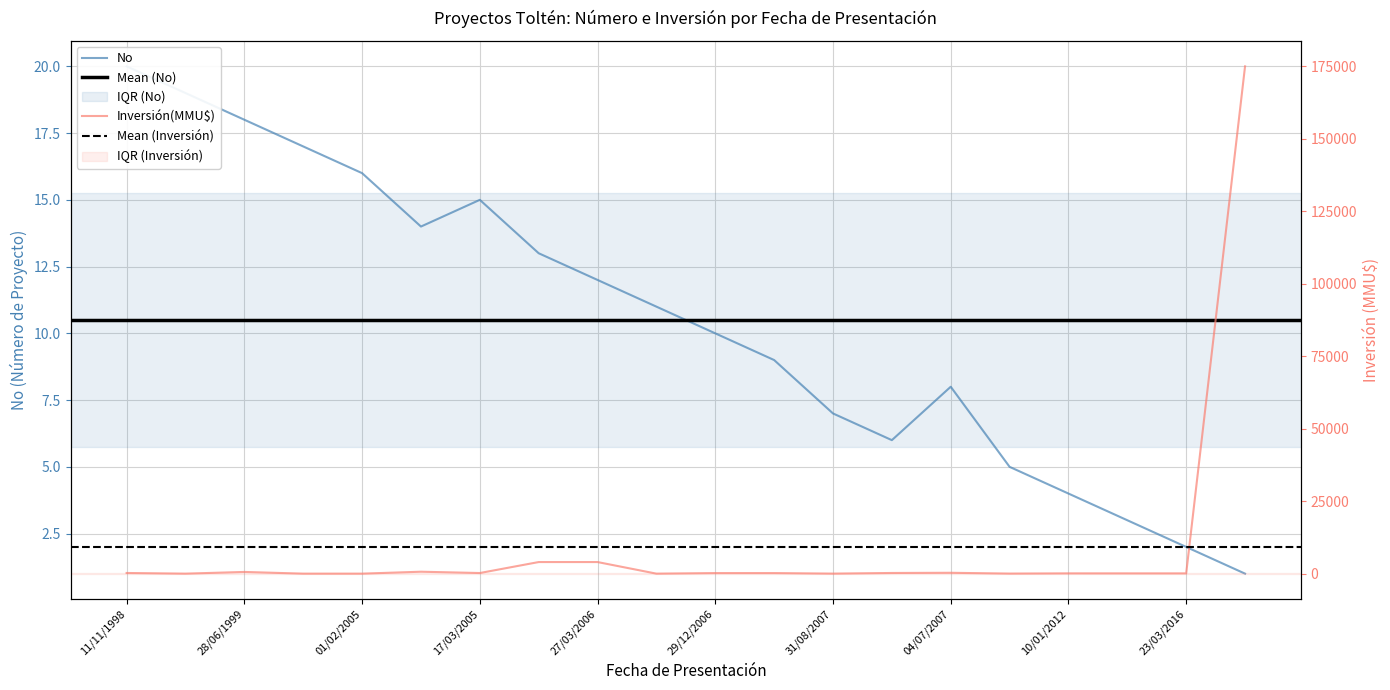

At which label is Inversión(MMU$) closest to 87500?

06/03/2006